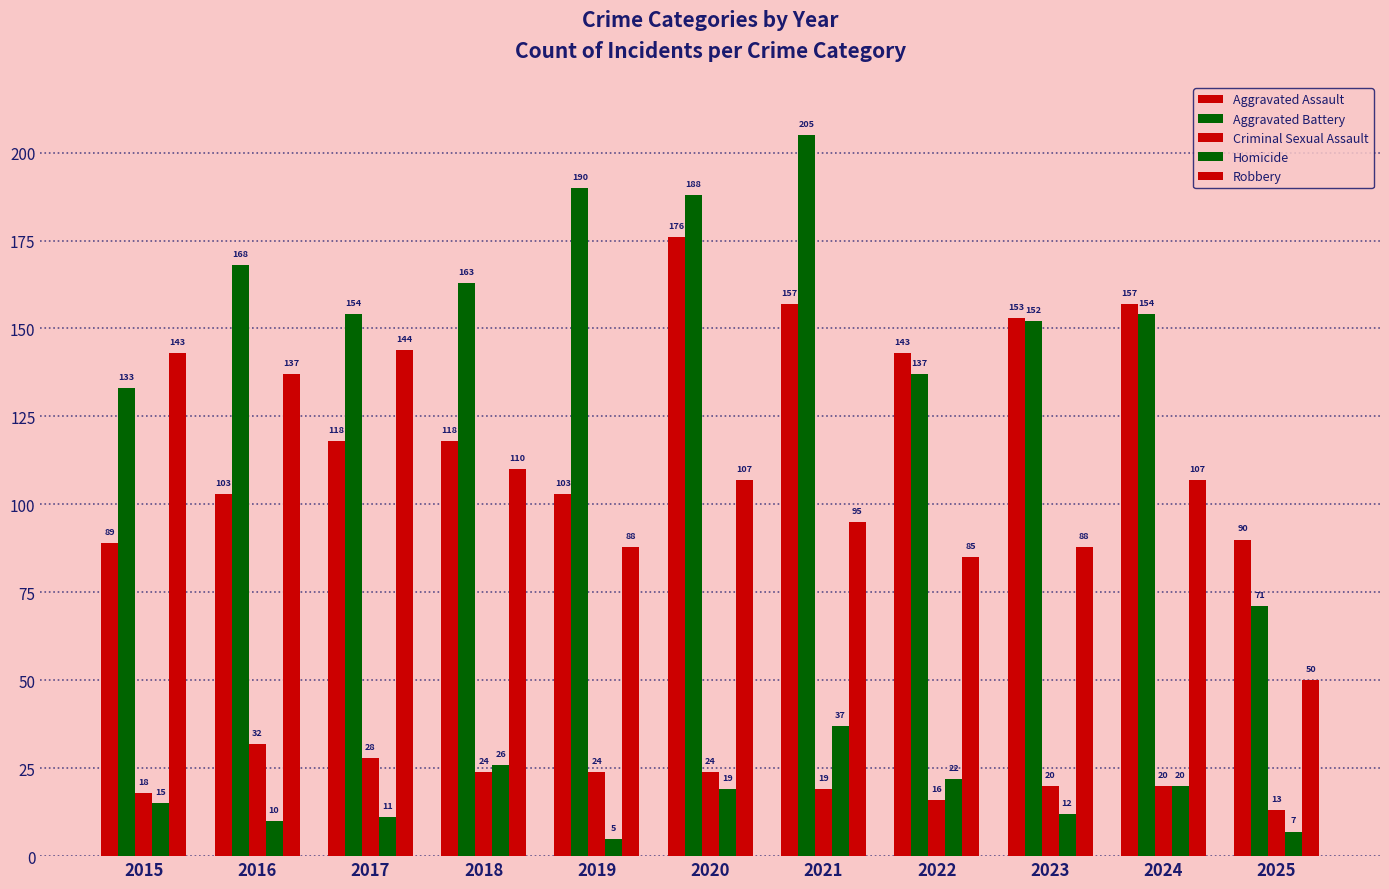

What is the difference between the second highest and second lowest values in the Criminal Sexual Assault series?

12